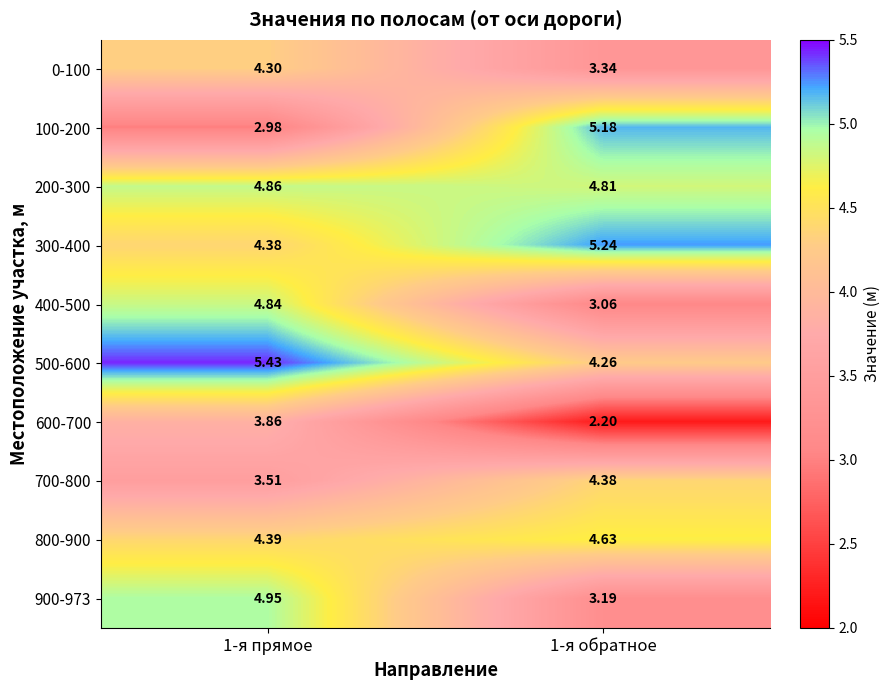

Is the value of 500-600 at 1-я обратное greater than the value of 300-400 at 1-я прямое?

No